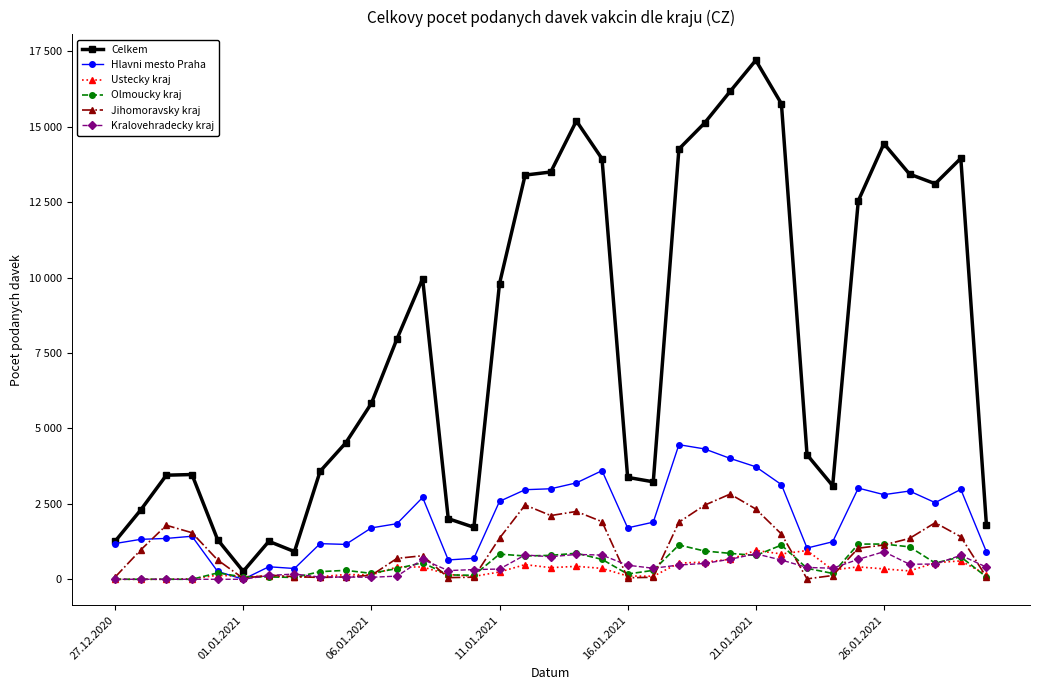

What are all the series names shown in the legend?

Celkem, Hlavni mesto Praha, Ustecky kraj, Olmoucky kraj, Jihomoravsky kraj, Kralovehradecky kraj